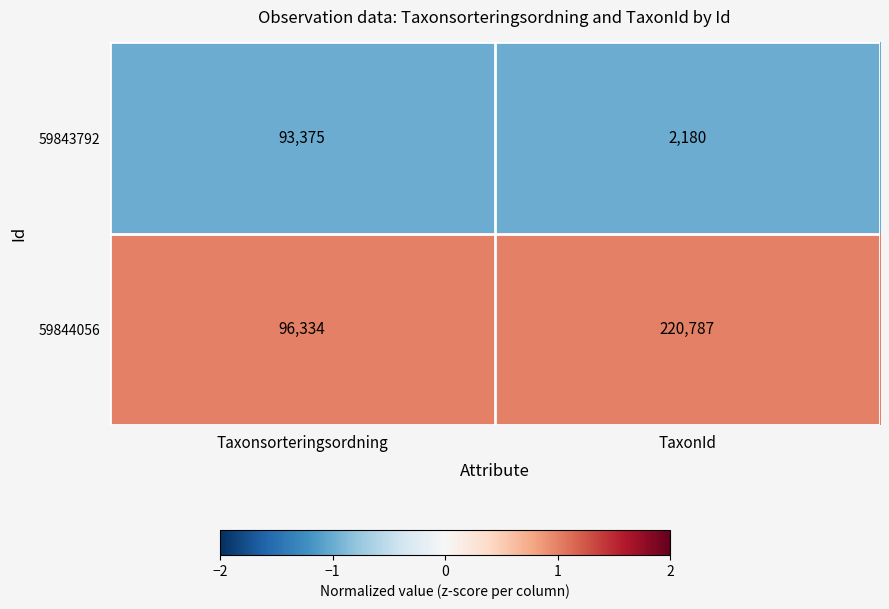

At which category is the sum across all series the highest?

TaxonId